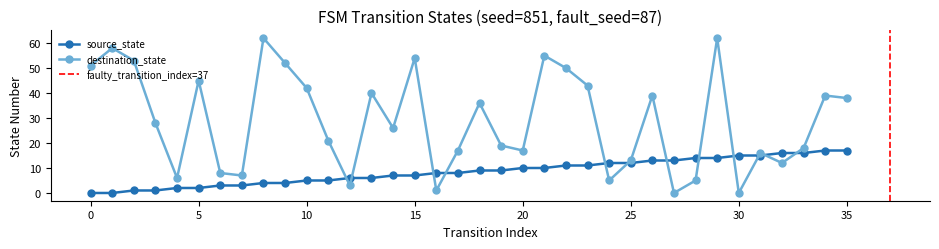

Rank the series at 6 from highest to lowest value.

destination_state, source_state